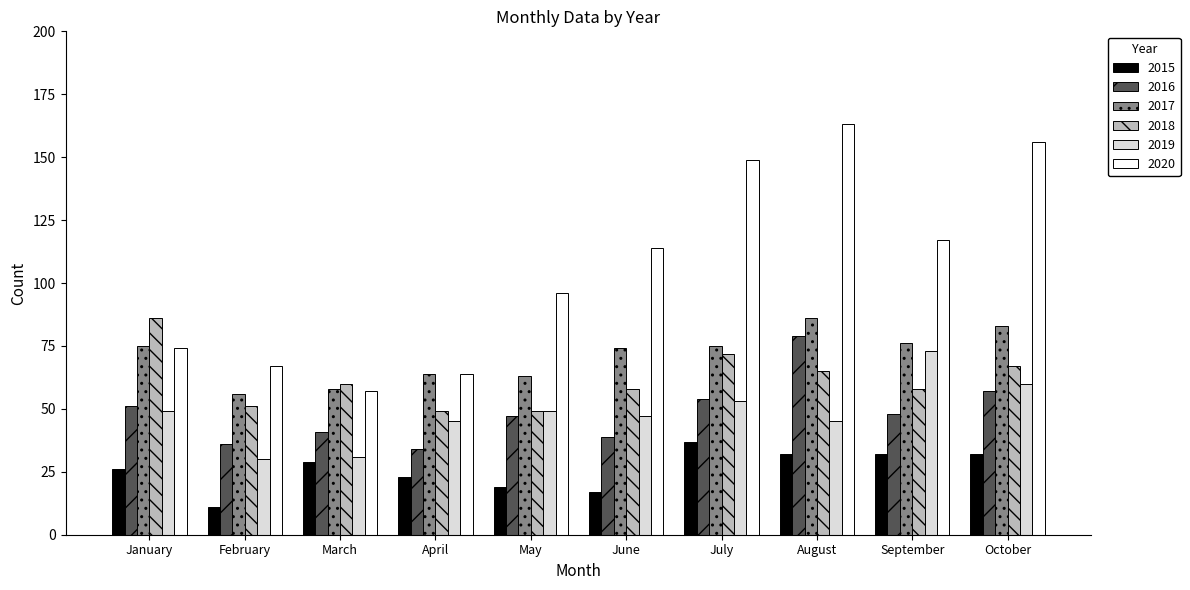

True or false: 2019 has a value of 19 at August.

False